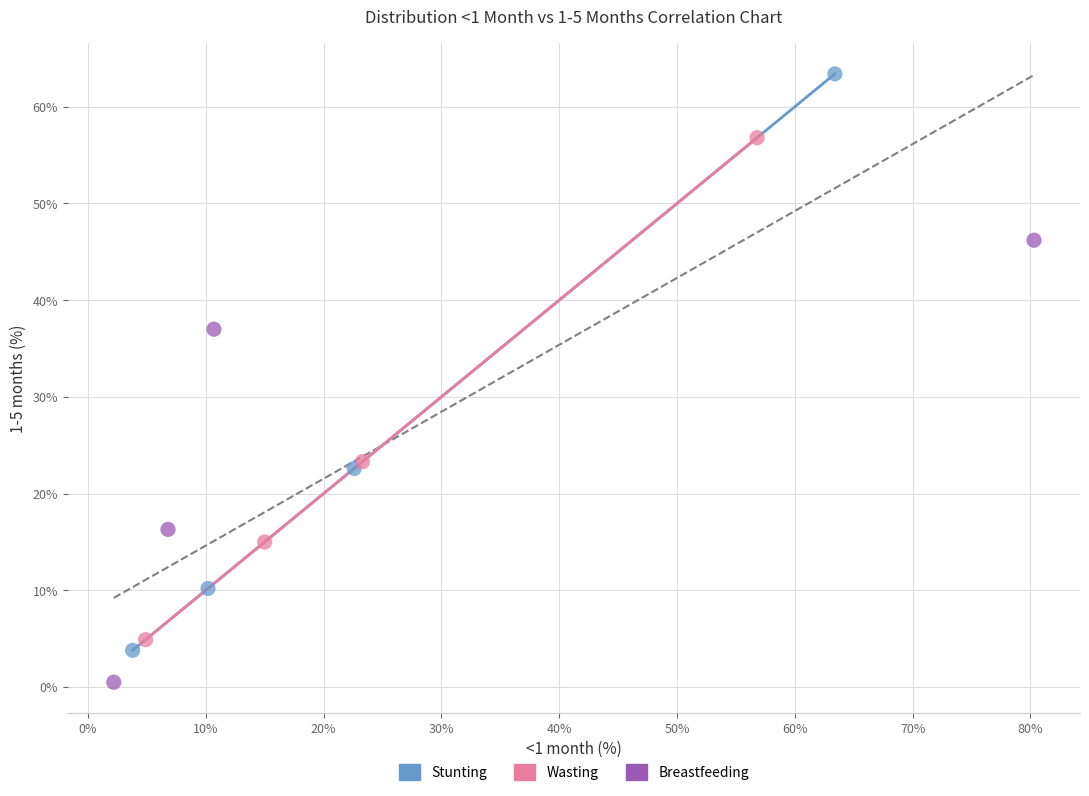

Which series contains the highest Y value?

Stunting